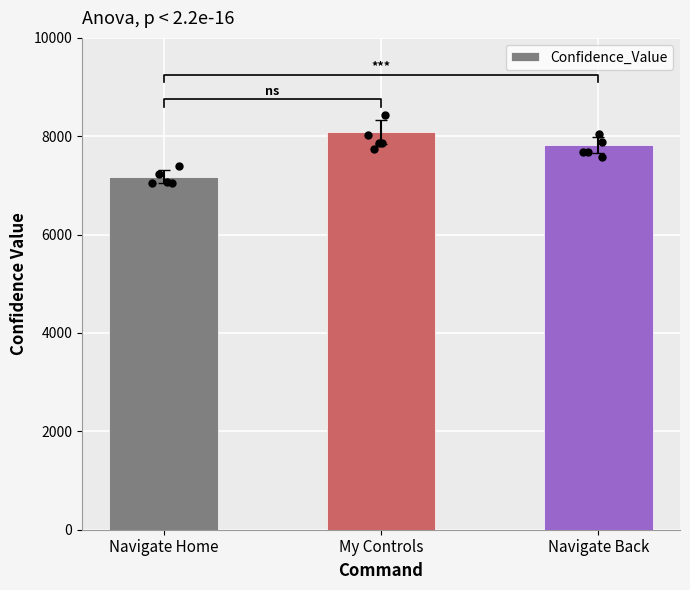

Which has a higher value, Navigate Home or Navigate Back?

Navigate Back